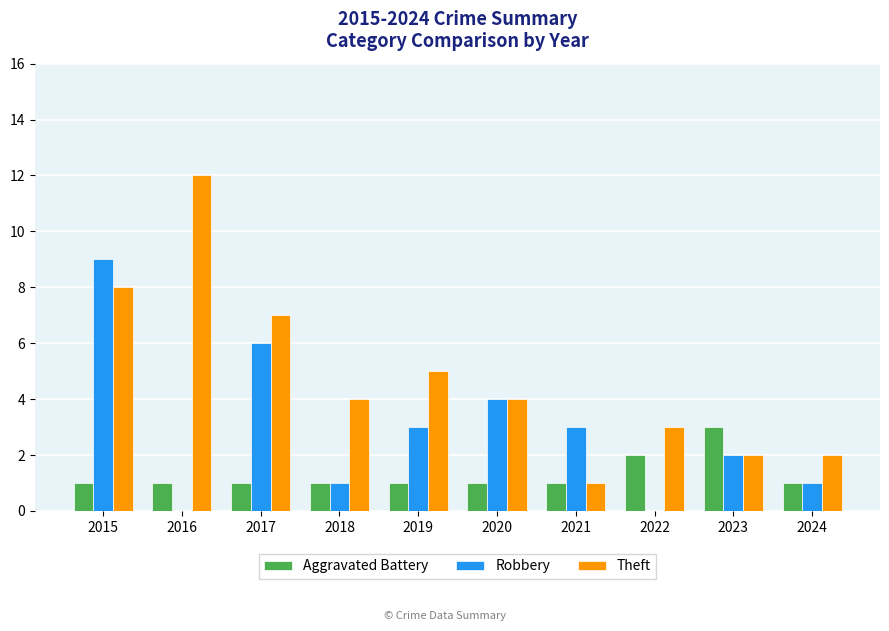

The value of Theft at 2024 is 2. True or false?

True